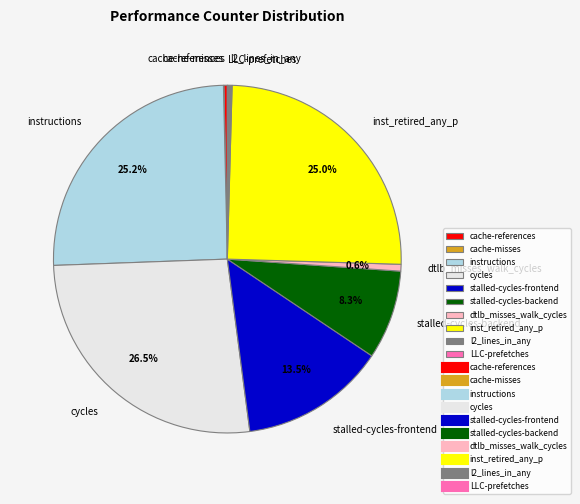

Do cycles and dtlb_misses_walk_cycles together represent more than half of the pie?

No